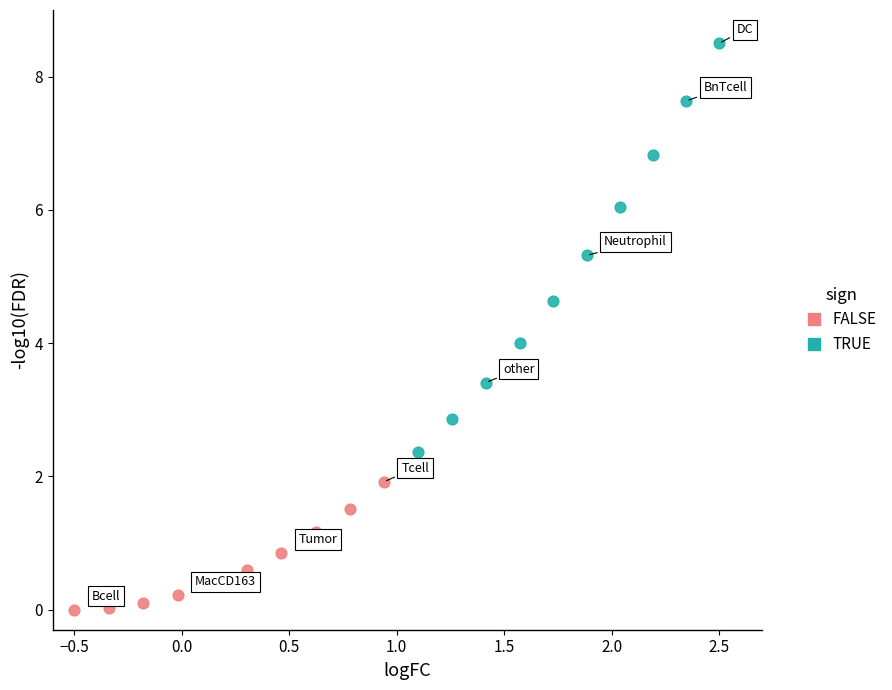

Which series reaches the maximum Y coordinate?

TRUE